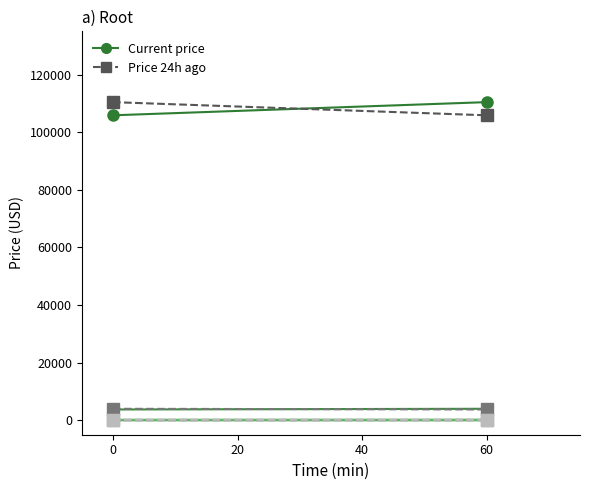

The value of Ethereum at 1 is 5861.5. True or false?

False